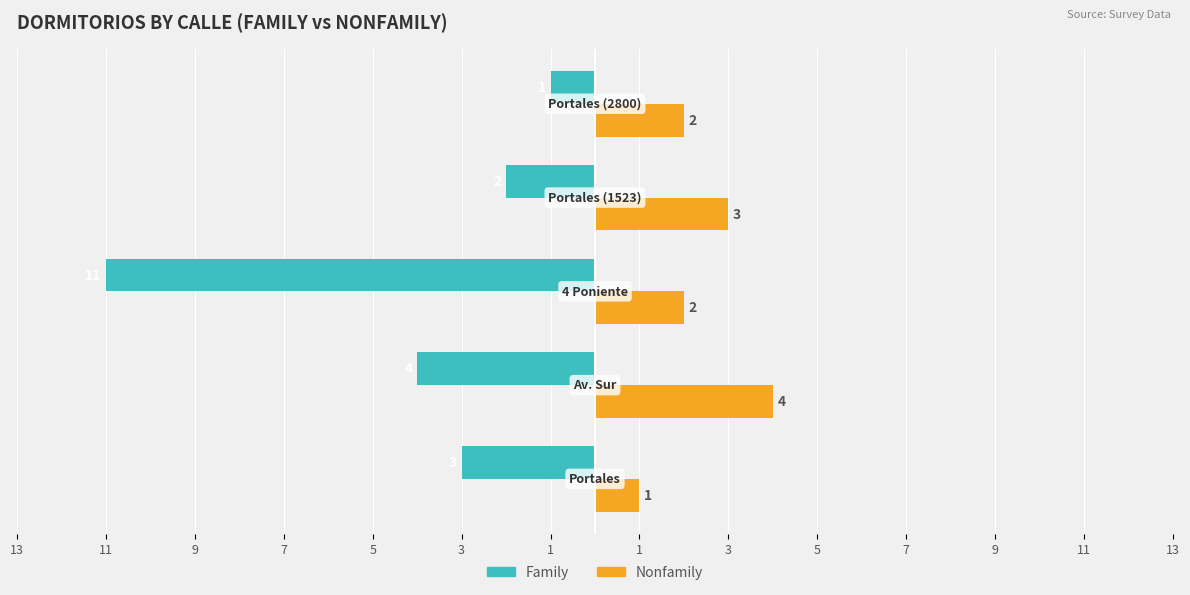

What is the sum of all Family values?

-21